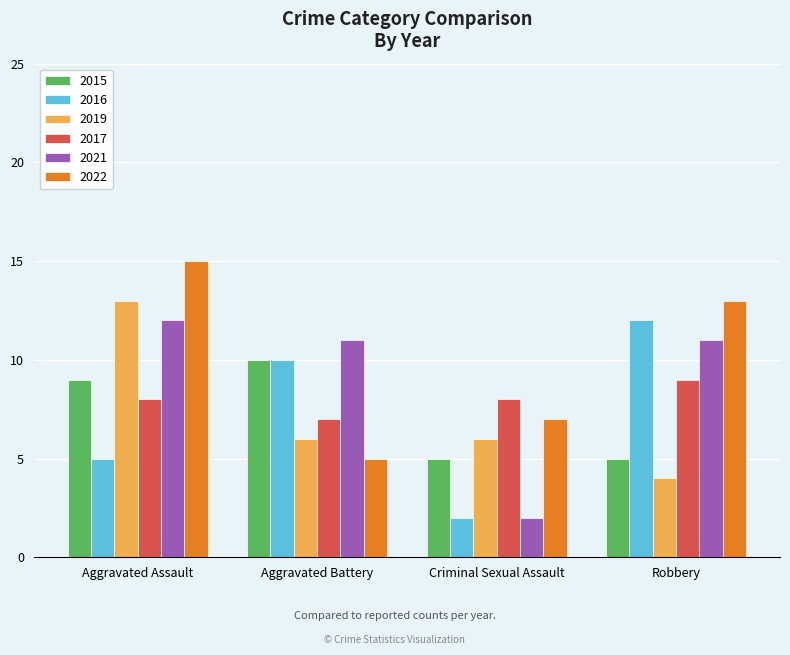

Reading right to left, what are all the values shown in this chart?

2015: 5	5	10	9
2016: 12	2	10	5
2019: 4	6	6	13
2017: 9	8	7	8
2021: 11	2	11	12
2022: 13	7	5	15